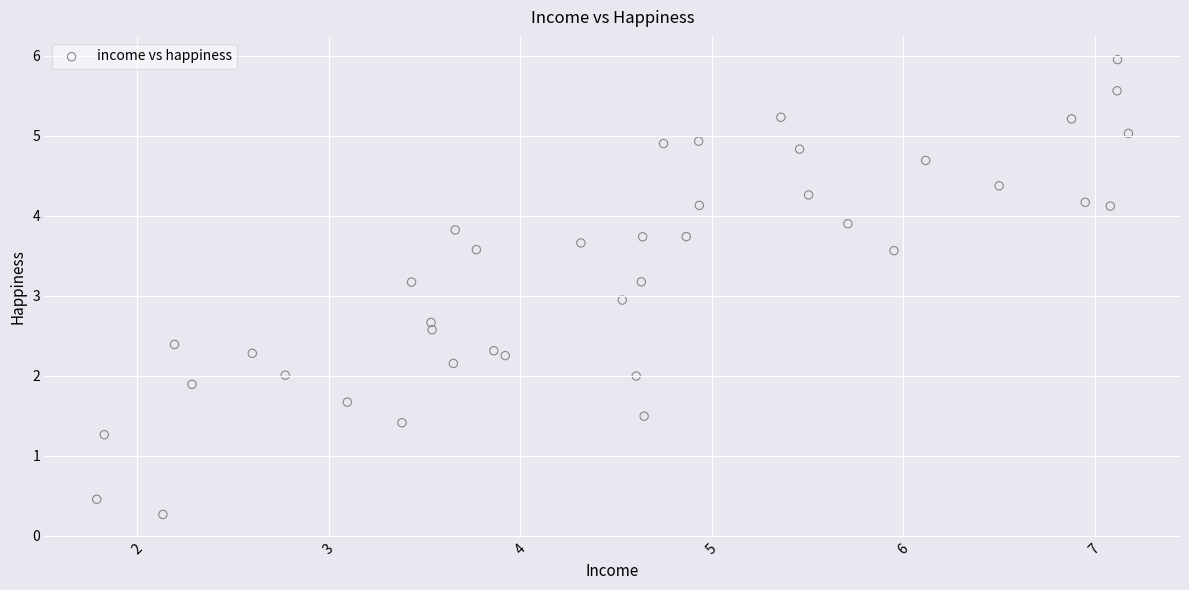

What is the range of X values (max minus min)?

5.4